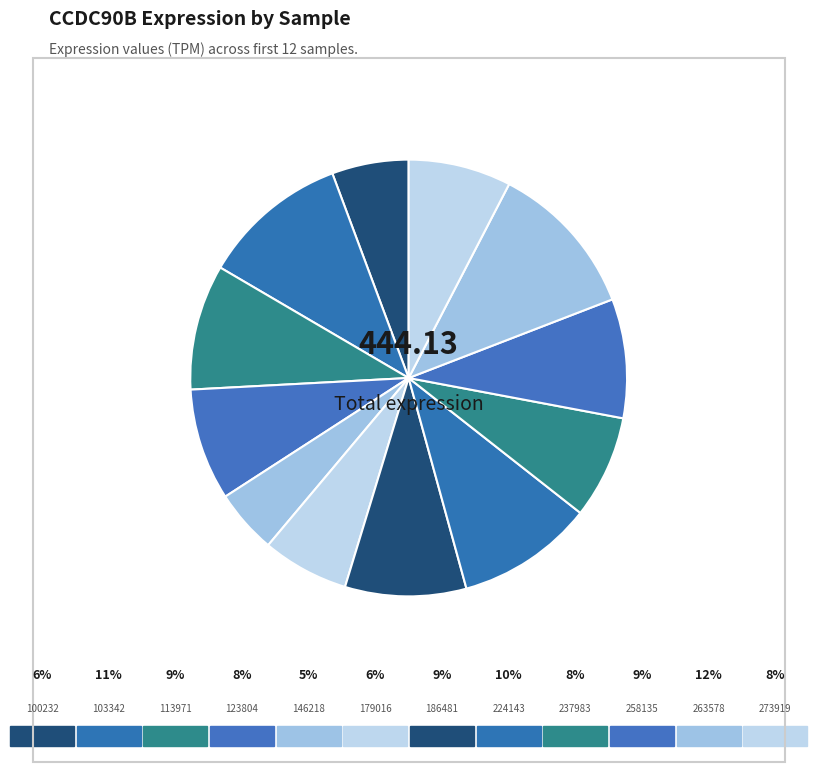

Which slice is the smallest?

146218